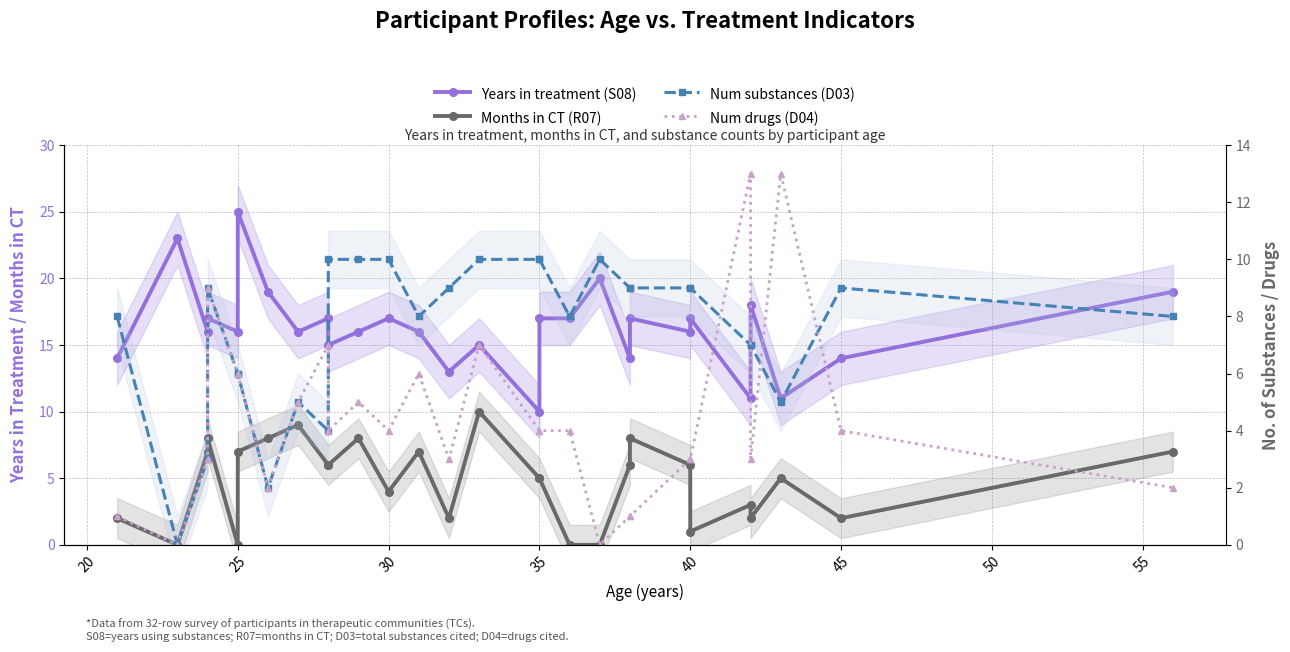

How many categories are shown in the chart?

28